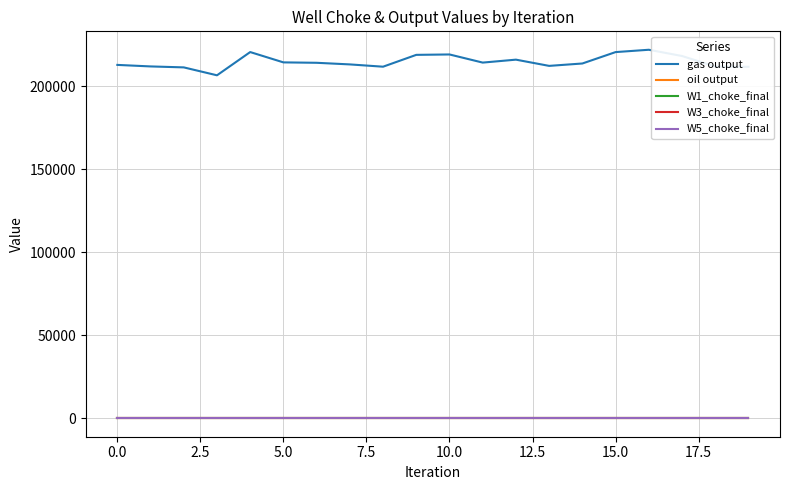

True or false: W5_choke_final and gas output cross at least once.

False